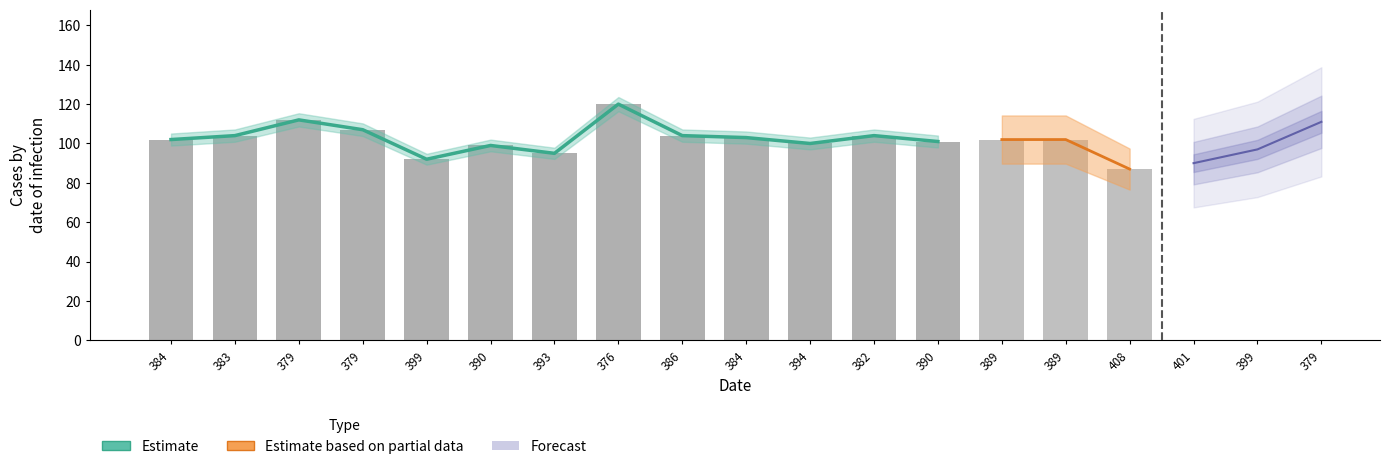

Reading left to right, list all the values displayed in this chart.

col_3: 102	104	112	107	92	99	95	120	104	103	100	104	101	102	102	87	90	97	111
col_1: 6	10	8	11	6	10	9	3	7	9	5	9	5	6	7	4	8	1	9
col_2: 8	3	1	3	3	1	3	1	3	4	1	5	4	3	2	1	1	3	1